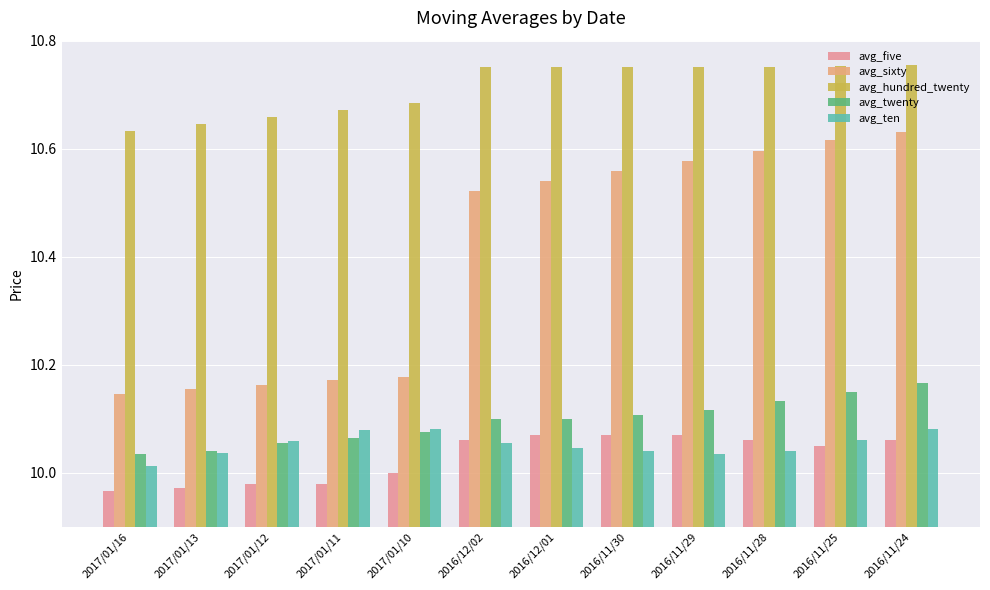

Between 2016/11/30 and 2016/11/25, which series saw the biggest shift?

avg_sixty